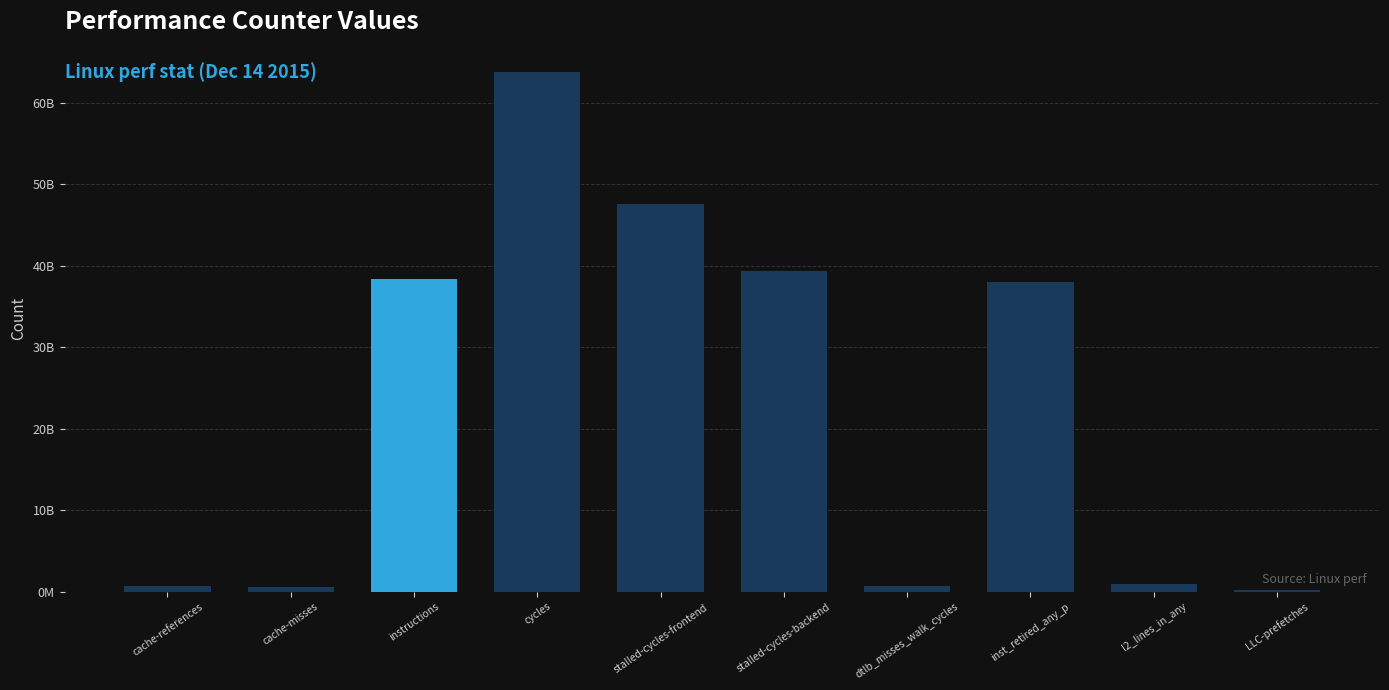

Which category has the lowest value across all series?

LLC-prefetches